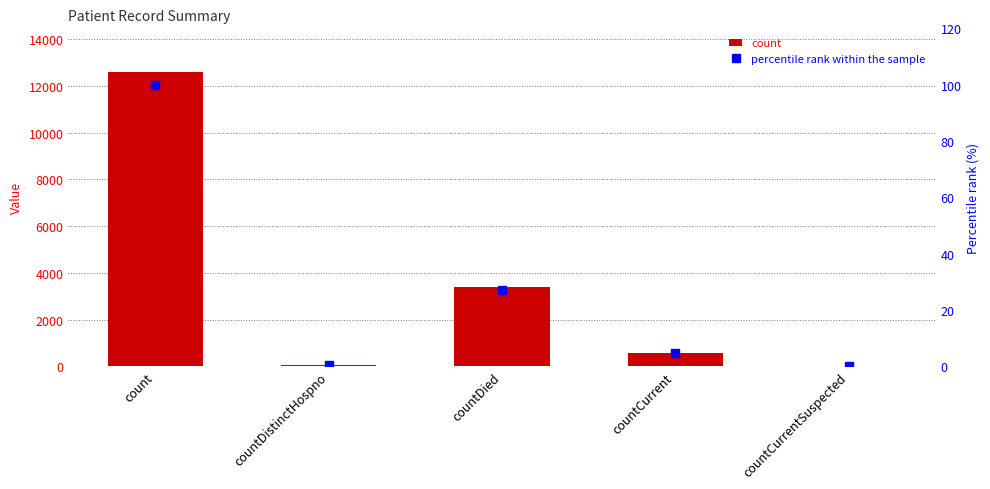

Which series has the largest range (max minus min)?

count